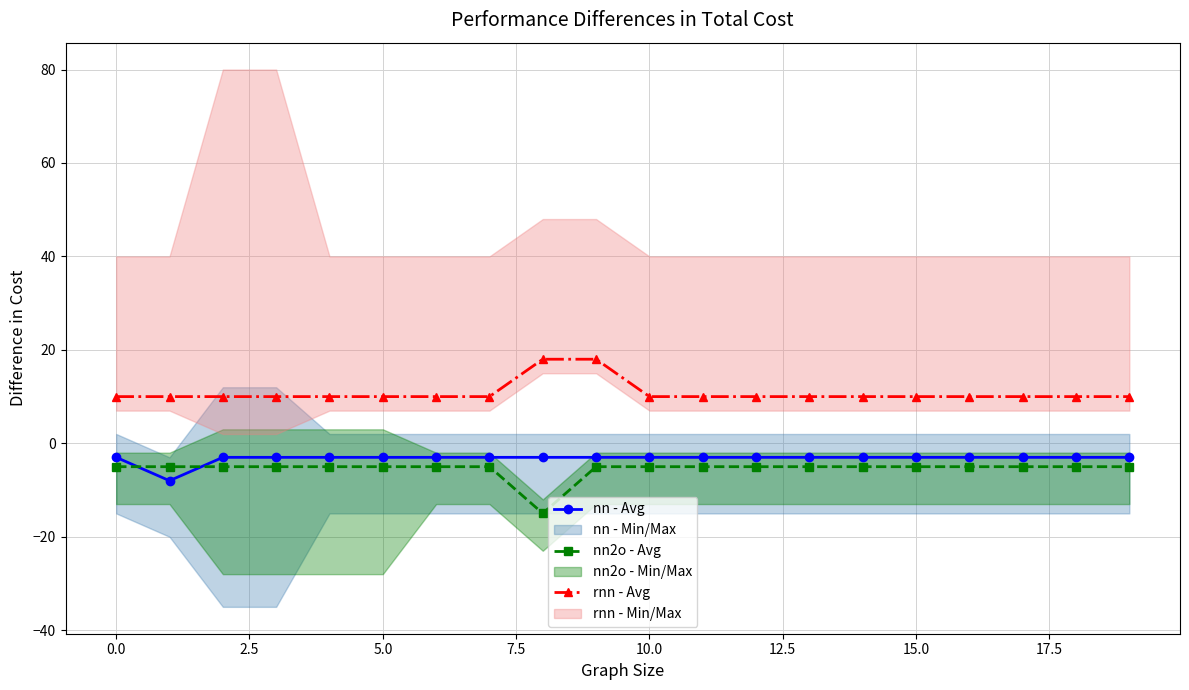

True or false: nn2o - Avg and rnn - Avg intersect in this chart.

False